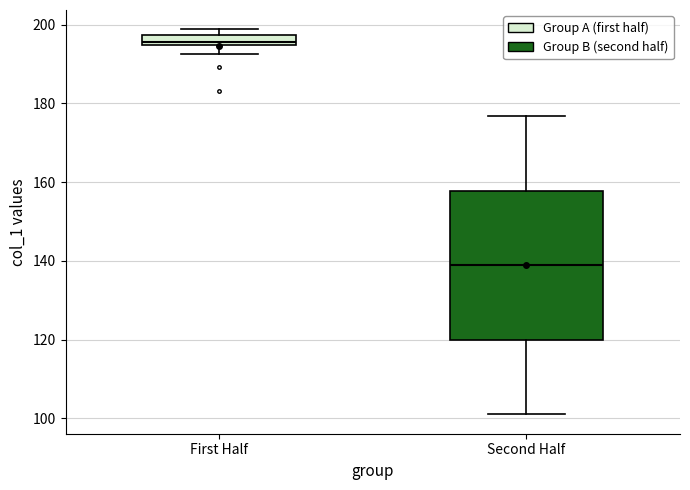

Which box has the lowest median line?

Second Half